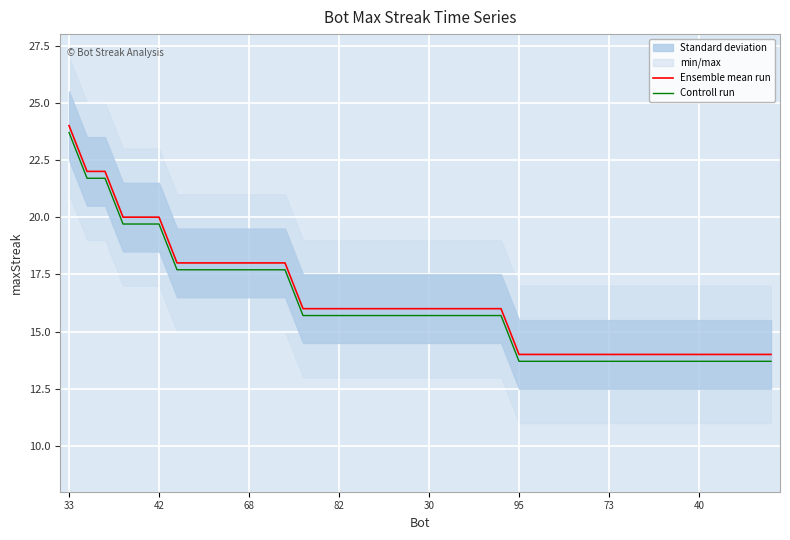

True or false: Ensemble mean run has more than 1 points higher than both neighbors.

False